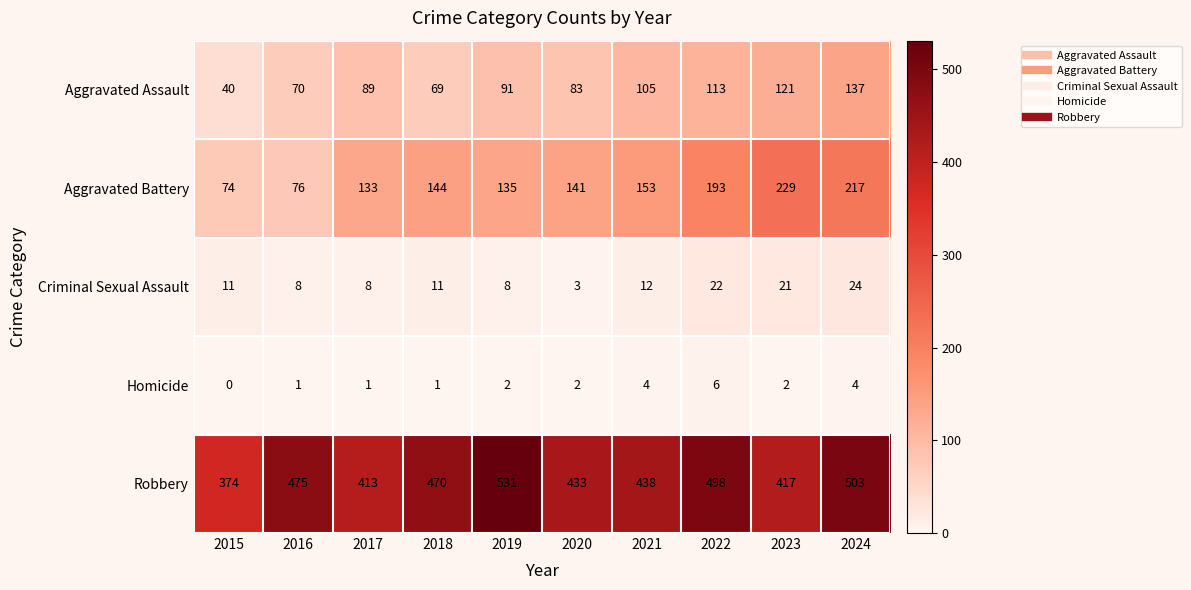

Between 2015 and 2019, which series saw the biggest shift?

Robbery